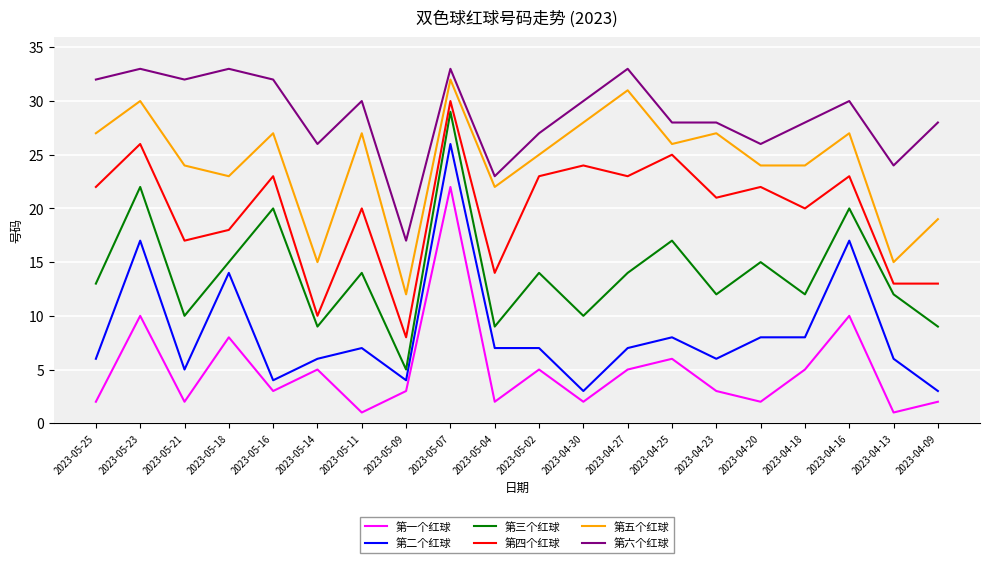

What is the difference between the 第四个红球 values at 2023-04-13 and 2023-05-18?

5